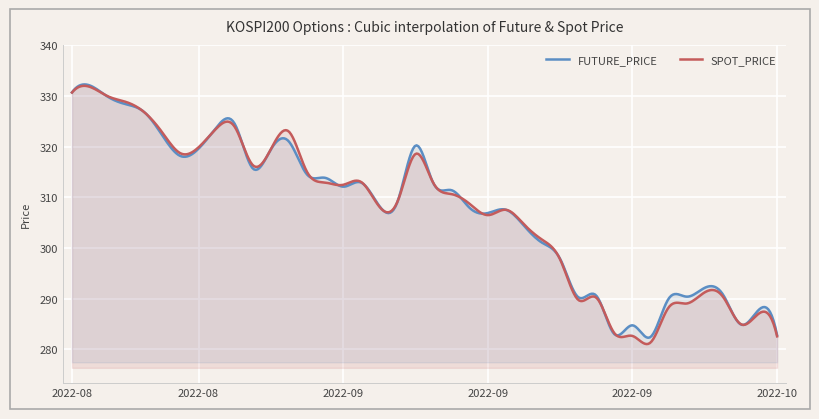

Which category has the lowest value in the FUTURE_PRICE series?

2022-09-30